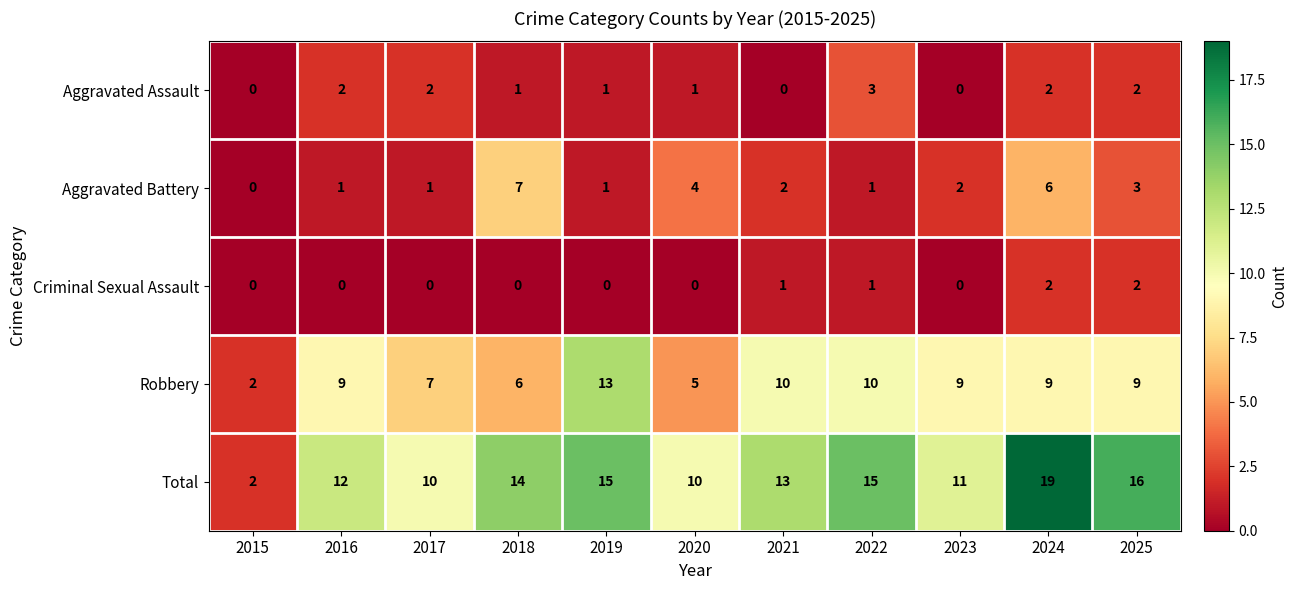

Which series changed the most between 2018 and 2022?

Aggravated Battery